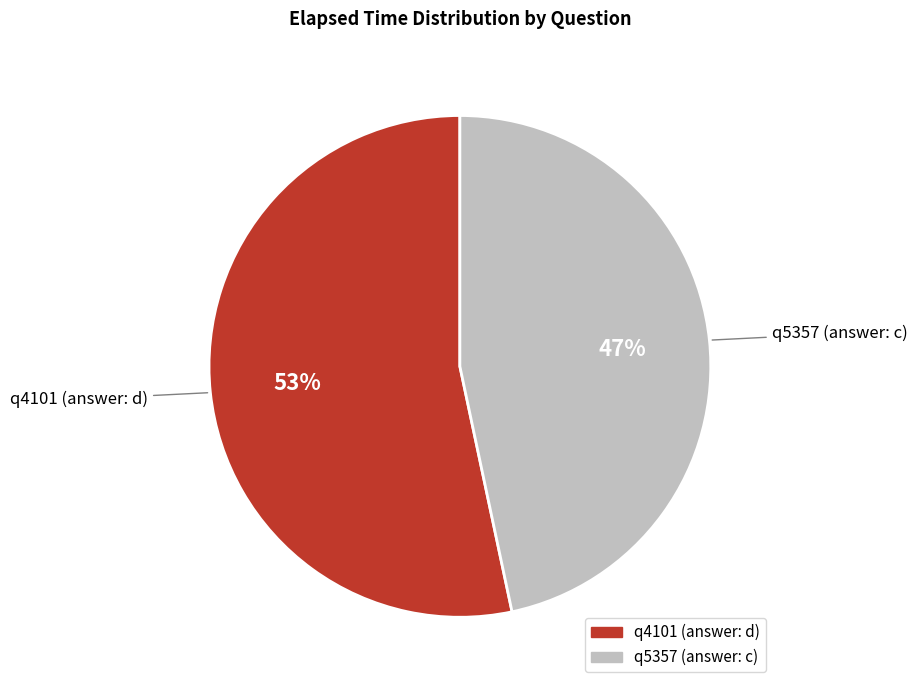

To the nearest percent, what is the average slice percentage?

50%